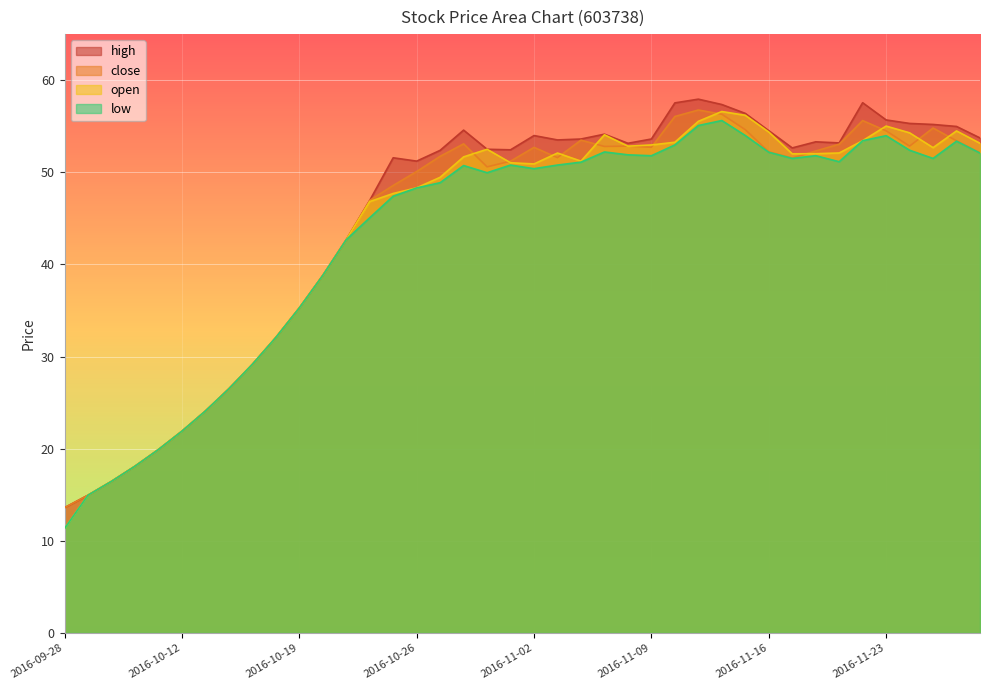

Reading left to right, transcribe all the data shown in this chart.

high: 13.6	15.0	16.5	18.1	19.9	21.9	24.1	26.5	29.2	32.1	35.3	38.8	42.7	47.0	51.6	51.2	52.4	54.6	52.5	52.4	54.0	53.5	53.6	54.1	53.2	53.6	57.5	57.9	57.4	56.4	54.5	52.6	53.3	53.2	57.6	55.7	55.3	55.2	55.0	53.7
close: 13.6	15.0	16.5	18.1	19.9	21.9	24.1	26.5	29.2	32.1	35.3	38.8	42.7	47.0	48.6	50.1	51.7	53.1	50.6	51.2	52.7	51.6	53.5	52.8	52.8	52.7	56.1	56.8	56.3	54.6	52.2	51.5	52.3	53.1	55.6	54.5	52.8	54.8	53.4	52.1
open: 11.3	15.0	16.5	18.1	19.9	21.9	24.1	26.5	29.2	32.1	35.3	38.8	42.7	46.8	47.7	48.3	49.5	51.7	52.5	51.0	50.9	52.1	51.2	54.1	52.8	53.0	53.3	55.5	56.6	56.2	54.4	52.0	52.0	52.1	53.4	55.0	54.3	52.7	54.5	53.2
low: 11.3	15.0	16.5	18.1	19.9	21.9	24.1	26.5	29.2	32.1	35.3	38.8	42.7	45.1	47.4	48.3	48.9	50.7	50.0	50.8	50.4	50.8	51.1	52.2	51.9	51.8	53.0	55.1	55.6	54.0	52.2	51.5	51.8	51.1	53.4	54.0	52.4	51.5	53.4	52.1